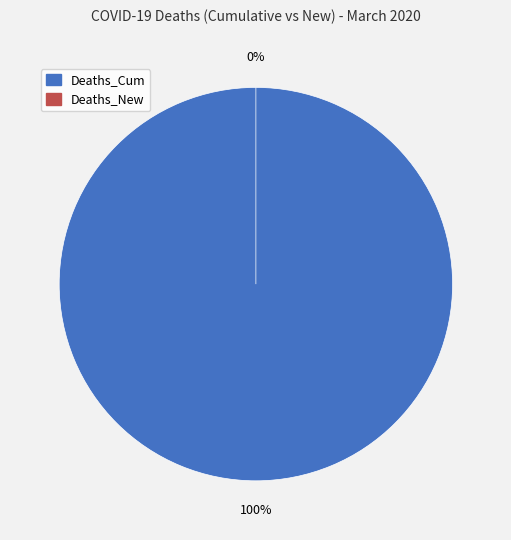

Is there any slice that represents more than half of the pie?

Yes